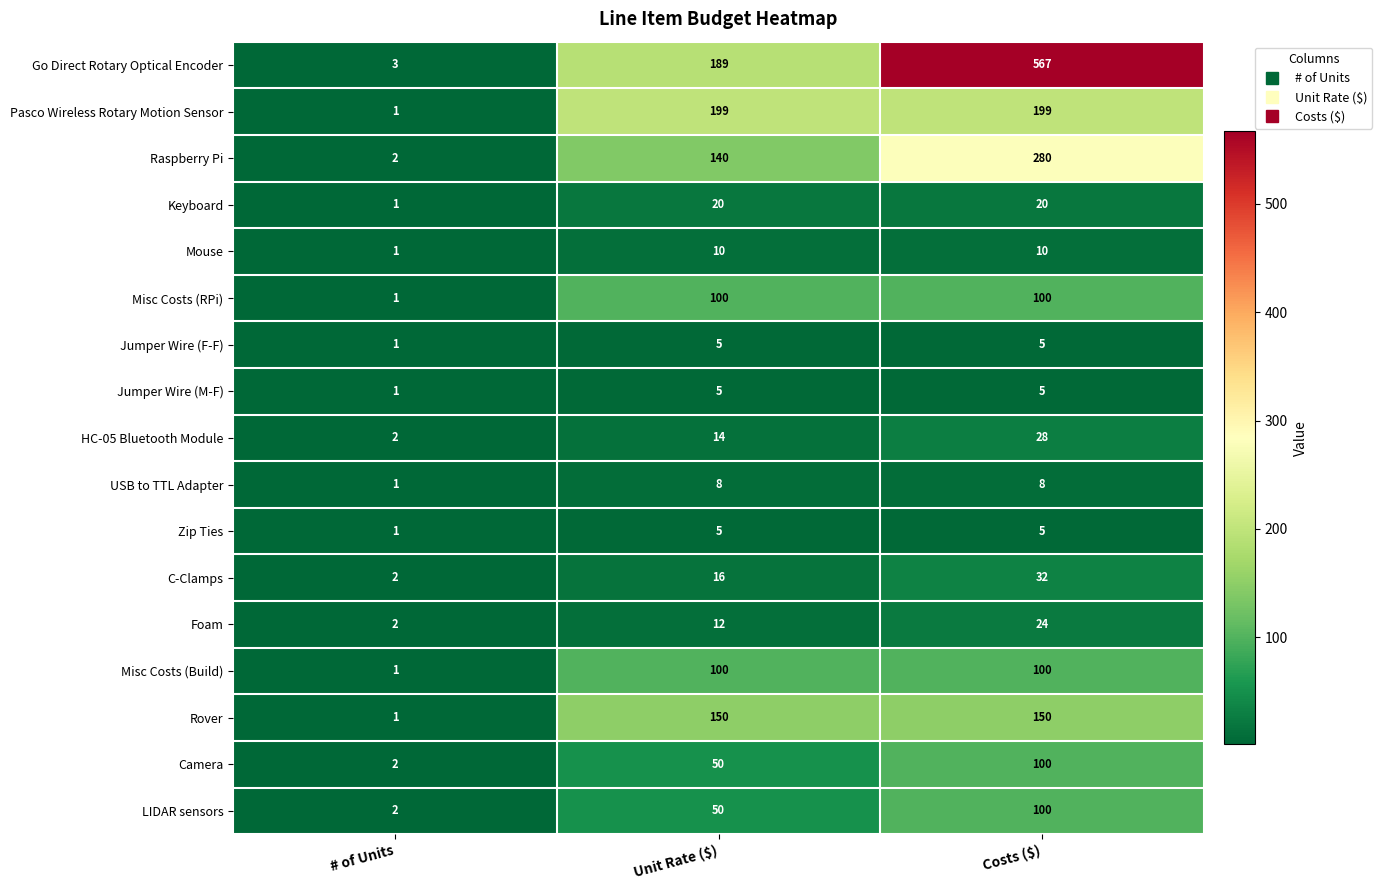

At how many categories does at least one series exceed 369?

1